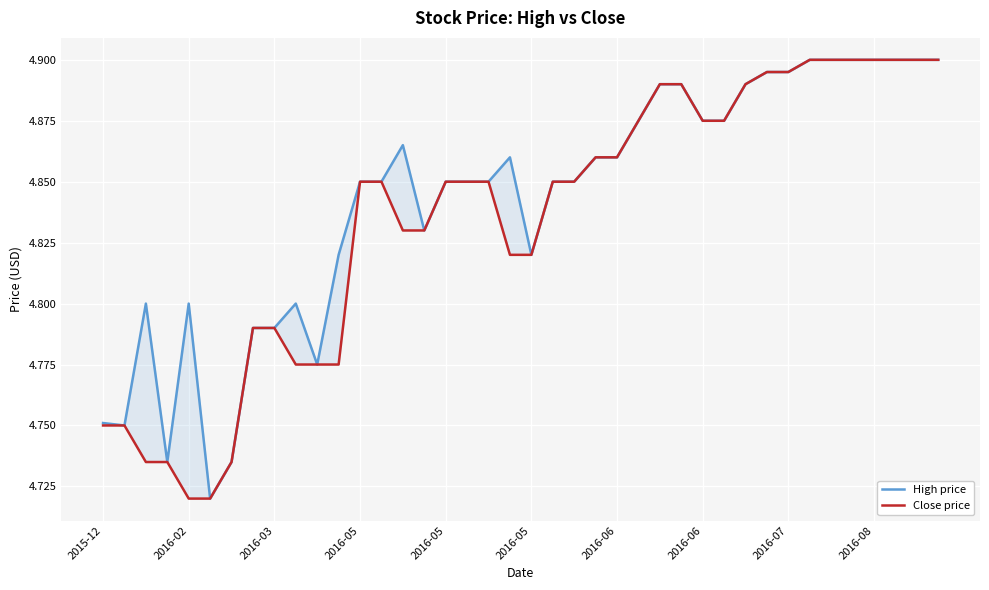

Which series has the largest total across all categories?

High price